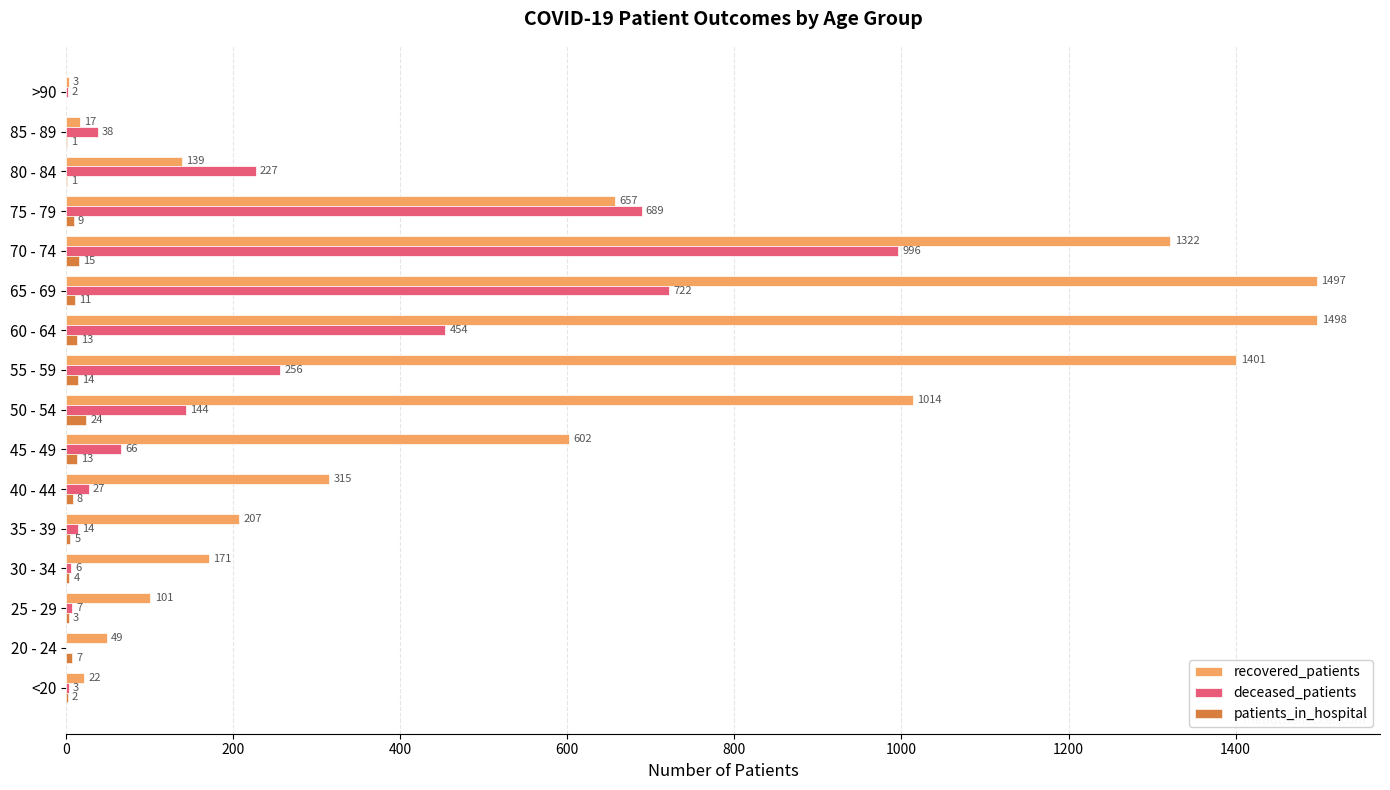

Between 30 - 34 and 80 - 84, which series saw the biggest shift?

deceased_patients